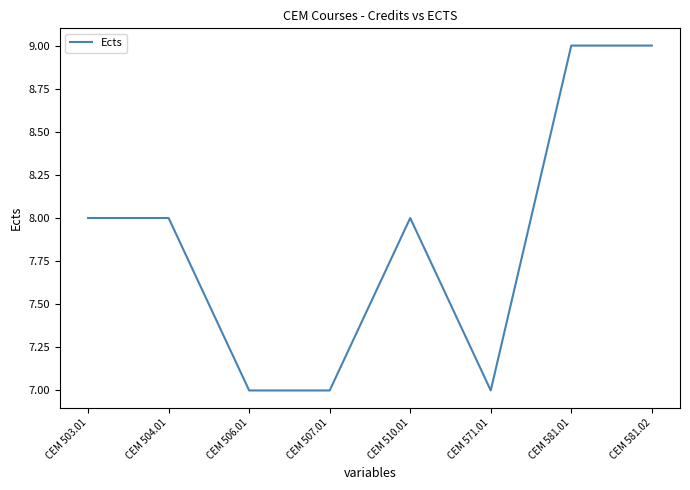

What is the greatest value displayed?

9